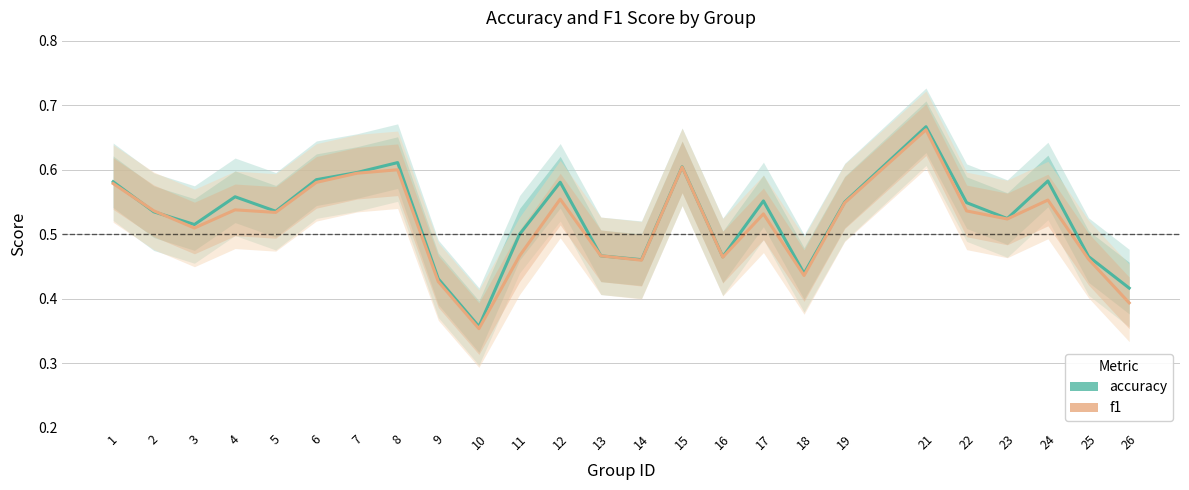

At which category does f1 reach its first local peak?

4